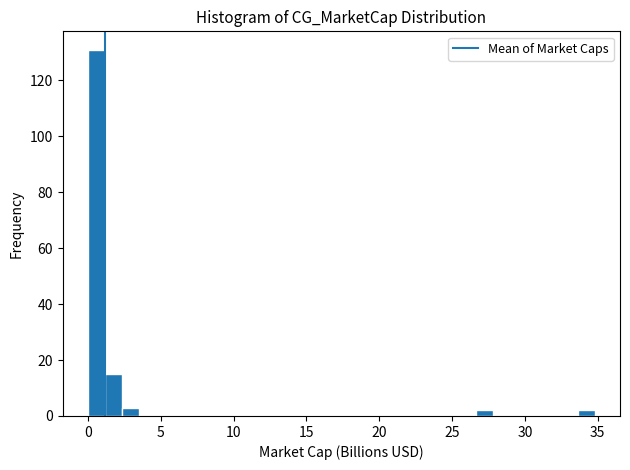

Read against the x-axis, roughly where is the centre of the tallest bar?

0.5